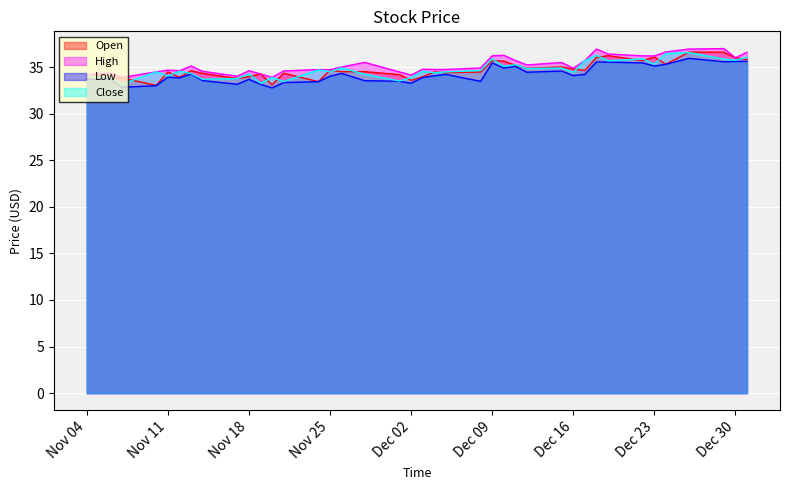

What is the total value across all series at 28?

134.9